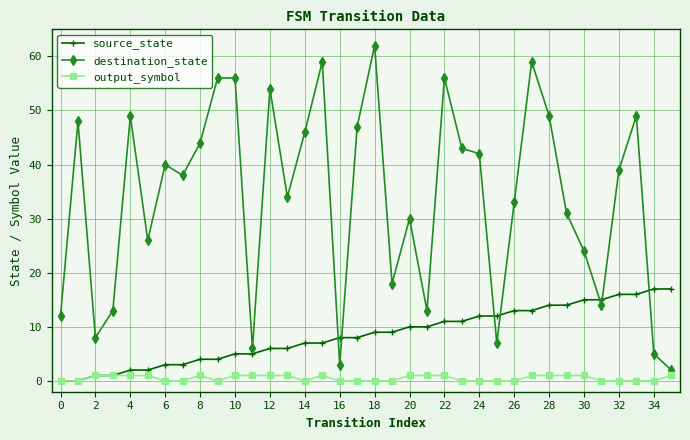

What is the sum of all source_state values?

306